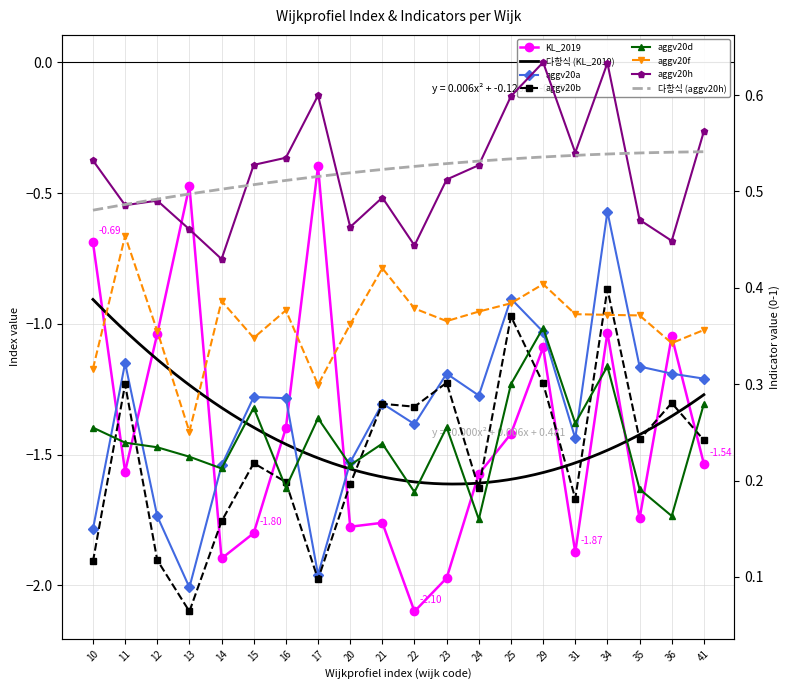

True or false: aggv20h and aggv20d cross at least once.

False